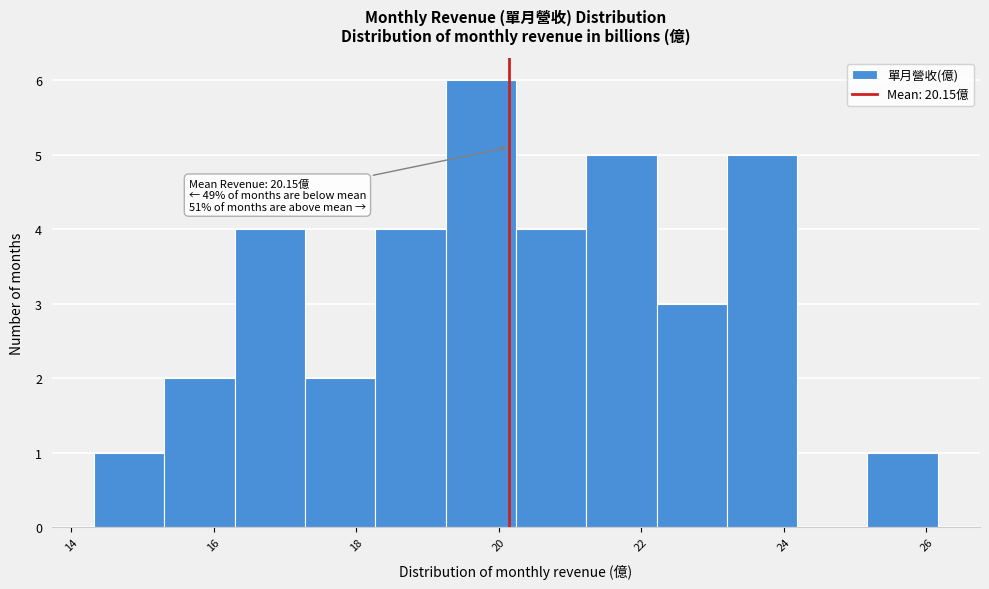

Which range on the x-axis has the tallest bar?

19.2 to 20.2